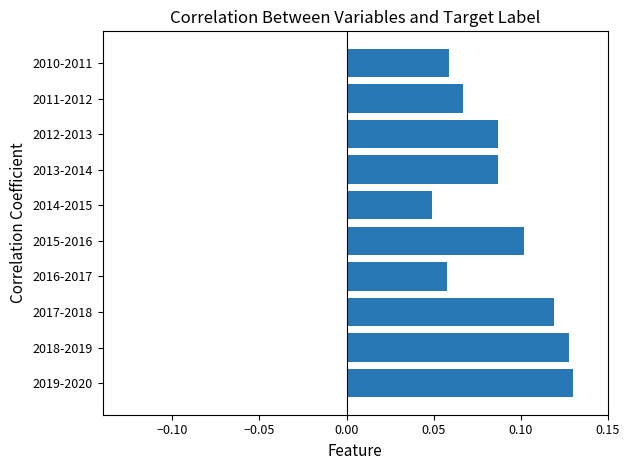

At which category does the chart reach its minimum across all series?

2014-2015